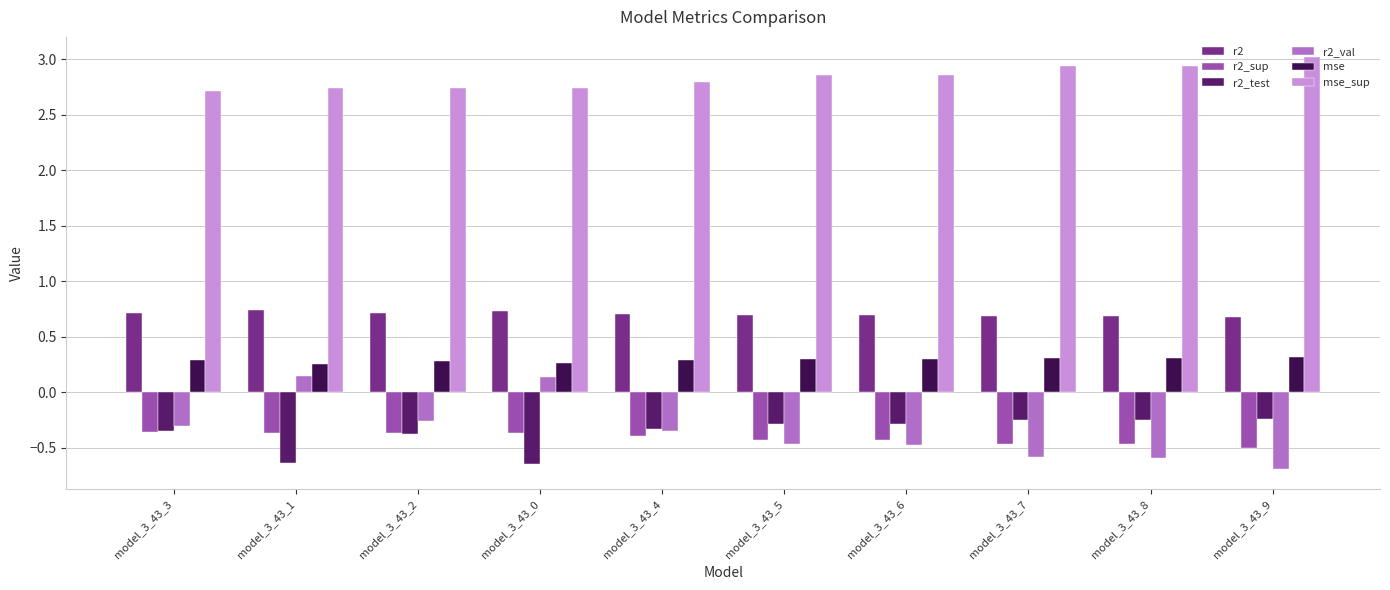

True or false: mse has a value of 0.3 at model_3_43_1.

True